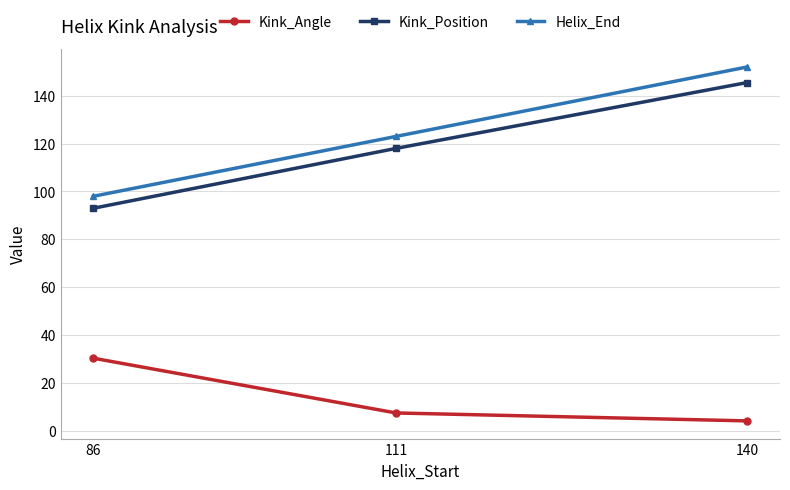

What is the difference between the maximum and minimum values in the Helix_End series?

54.0